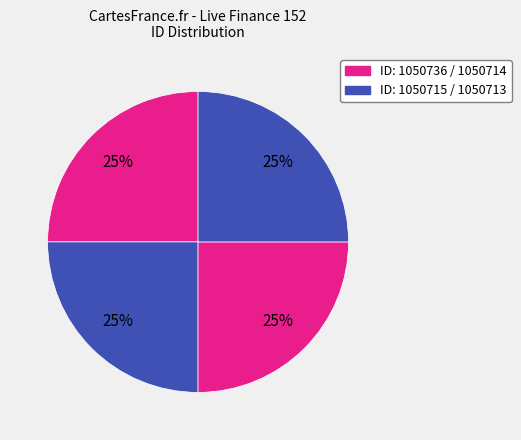

Count the number of slices in the pie.

4